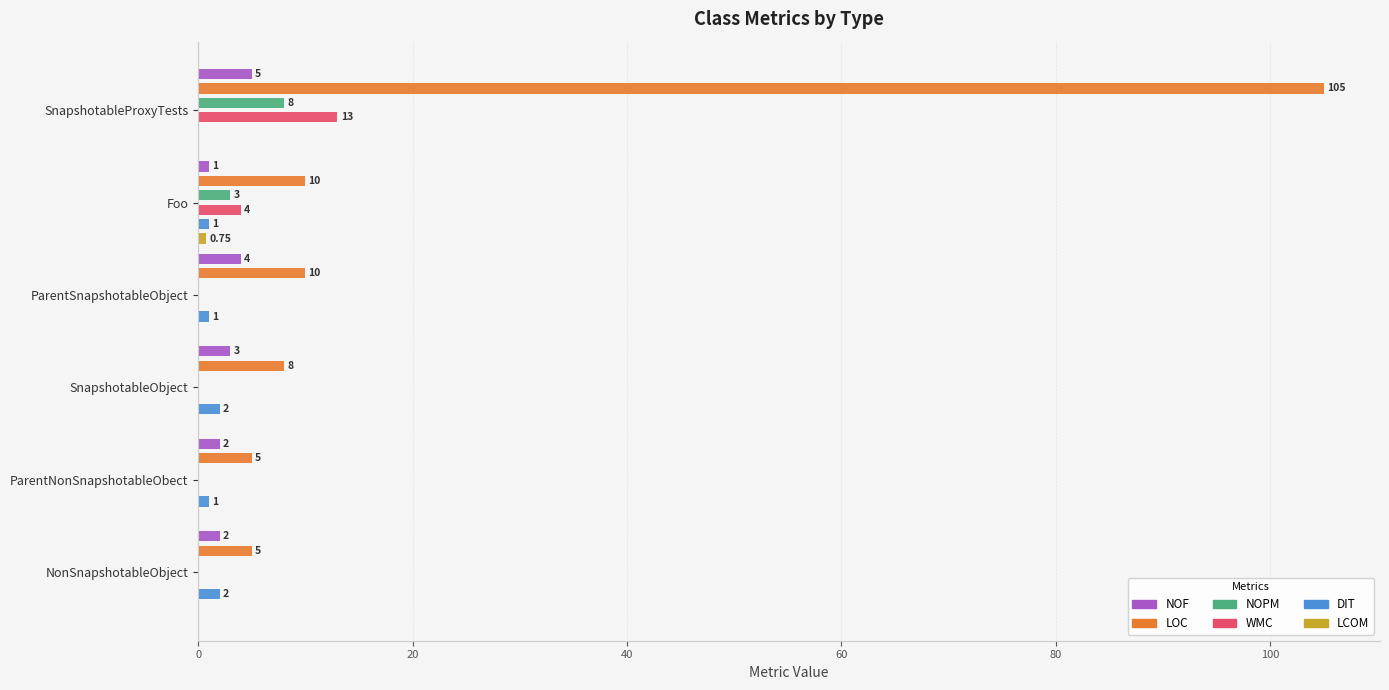

The LCOM series shows 0.0 at SnapshotableObject. True or false?

True